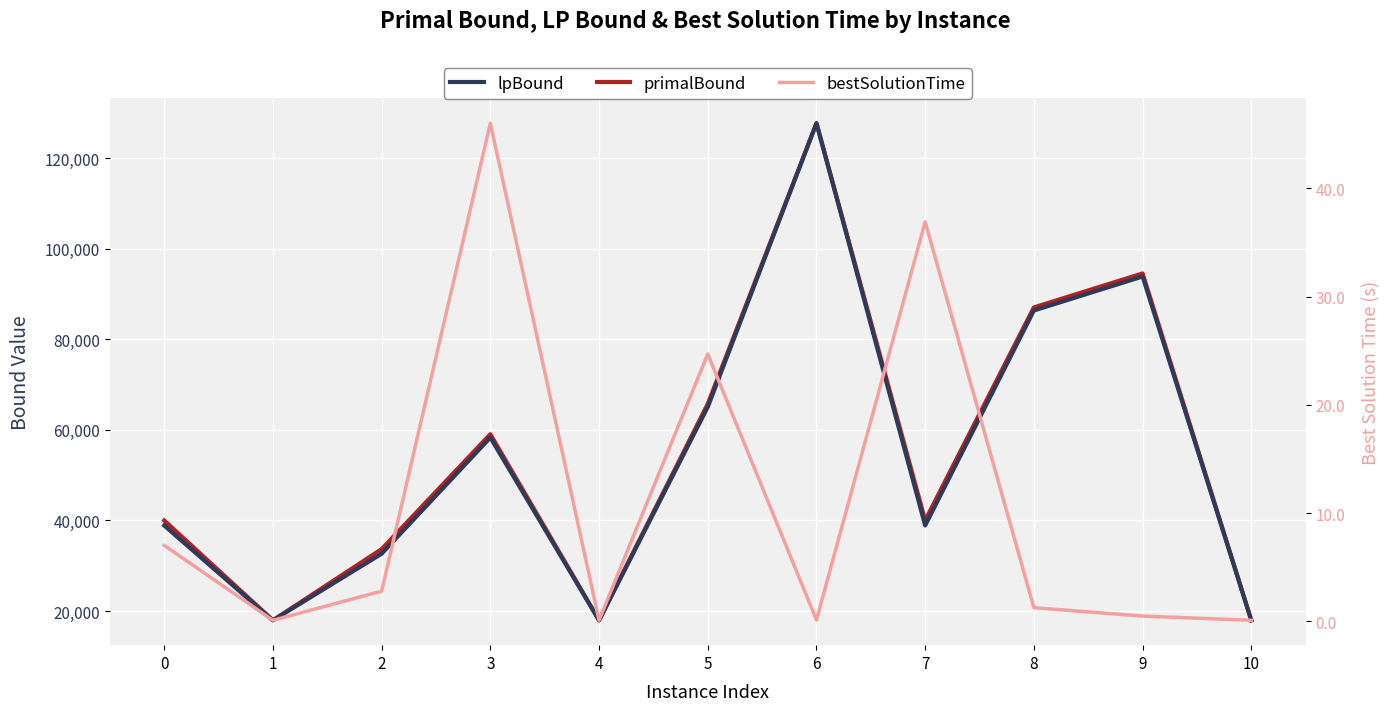

Count the number of data series in this chart.

3